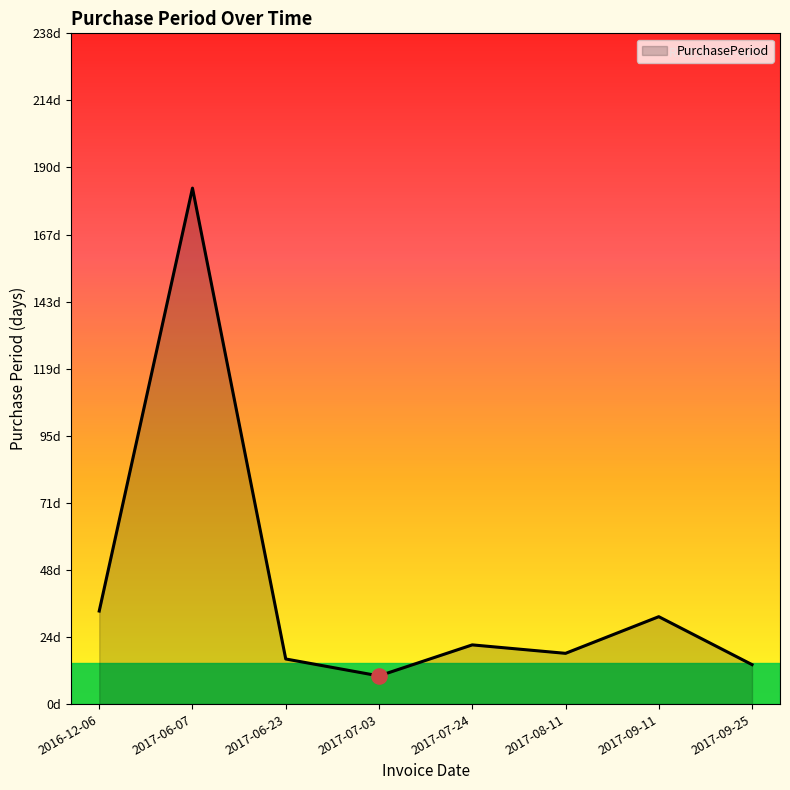

What is the change in value from 2017-06-07 to 2017-09-11?

-152